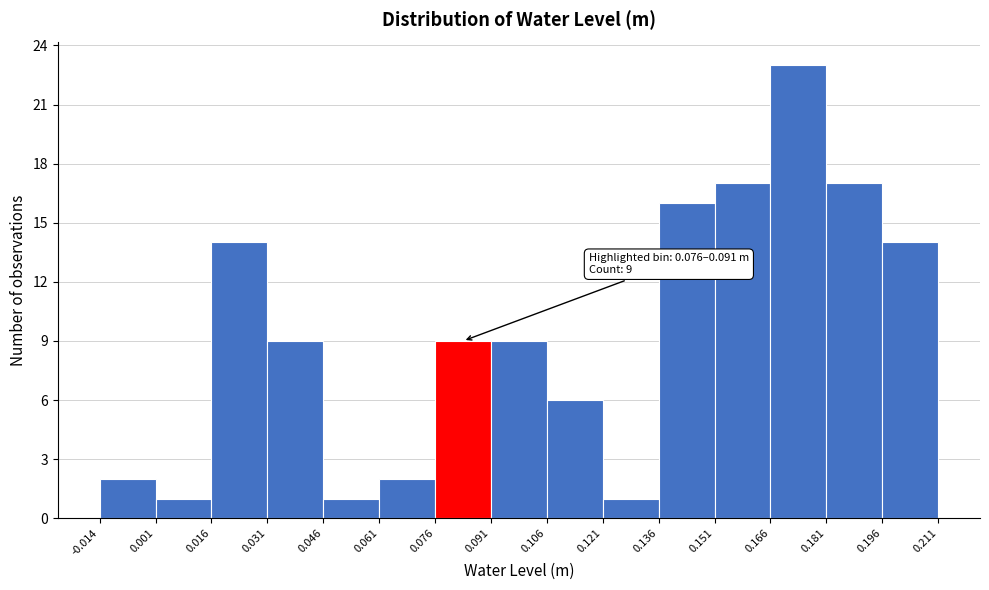

Which range on the x-axis has the tallest bar?

0.166 to 0.181